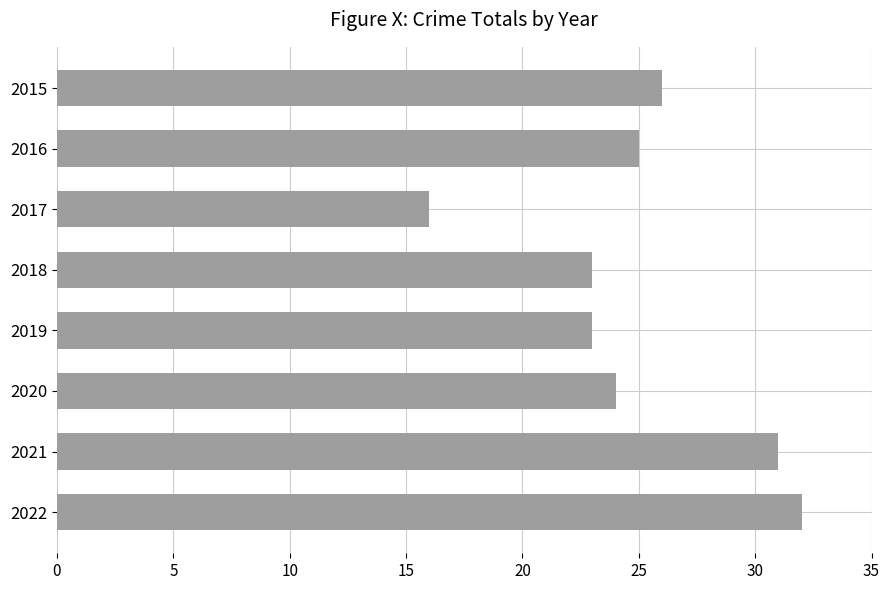

The chart shows a value of 26 at 2015. True or false?

True